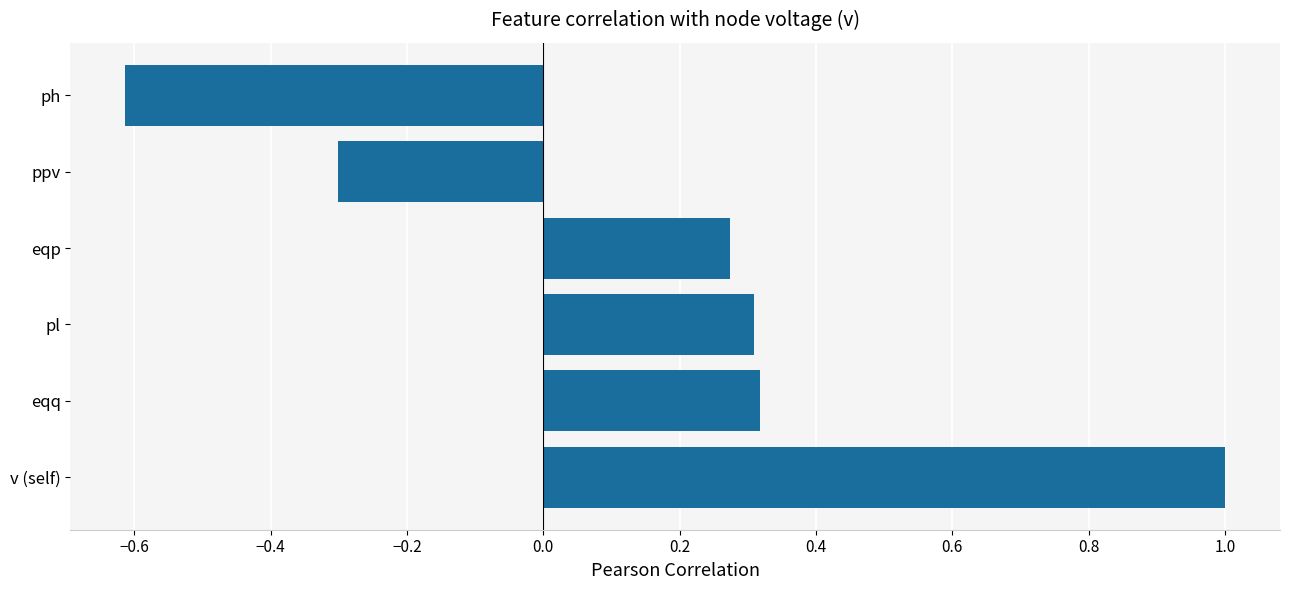

What is the sum of the values at pl and ph?

-0.3